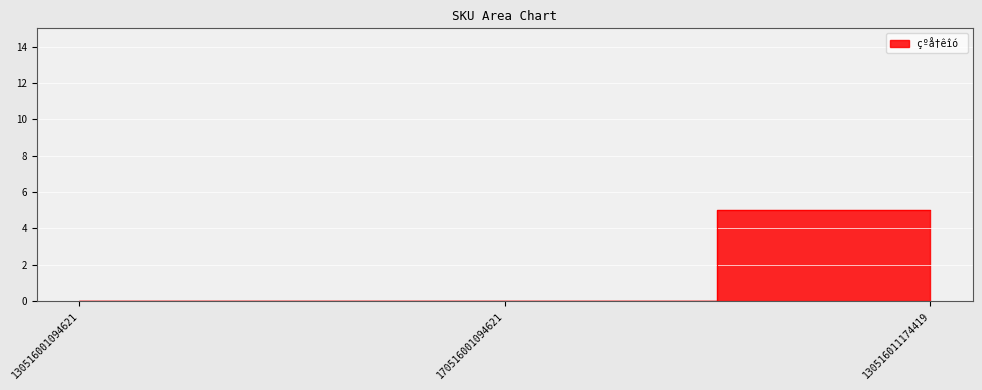

Reading left to right, list all the values displayed in this chart.

130516001094621=0	170516001094621=0	130516011174419=5